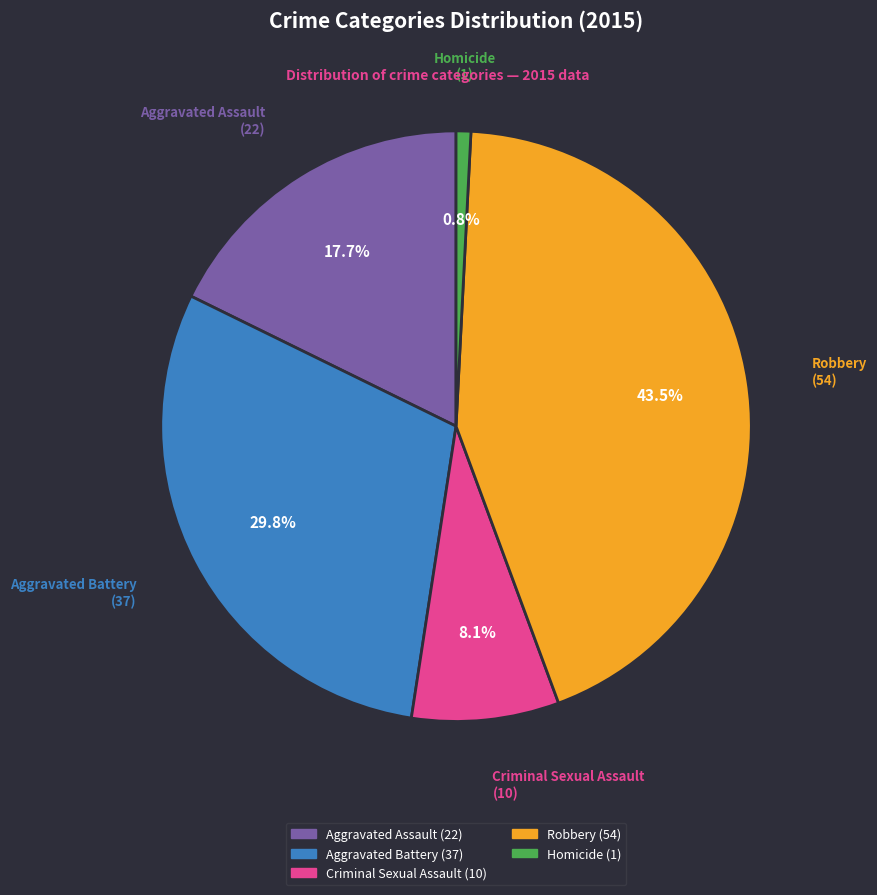

True or false: Aggravated Assault accounts for 30% of the total.

False